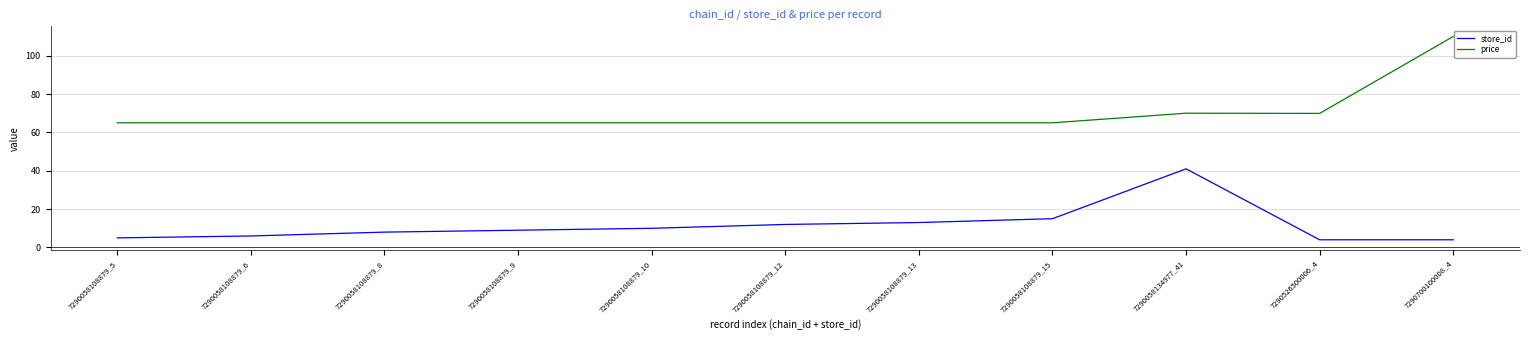

Which series has the largest range (max minus min)?

price